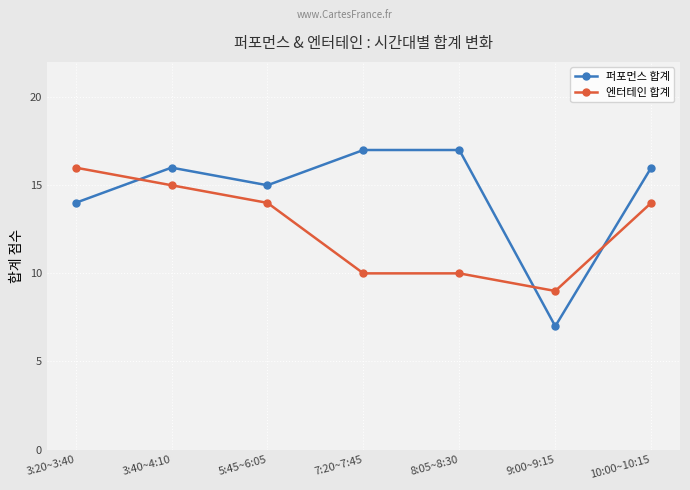

What is the difference between the maximum and minimum values in the 퍼포먼스 합계 series?

10